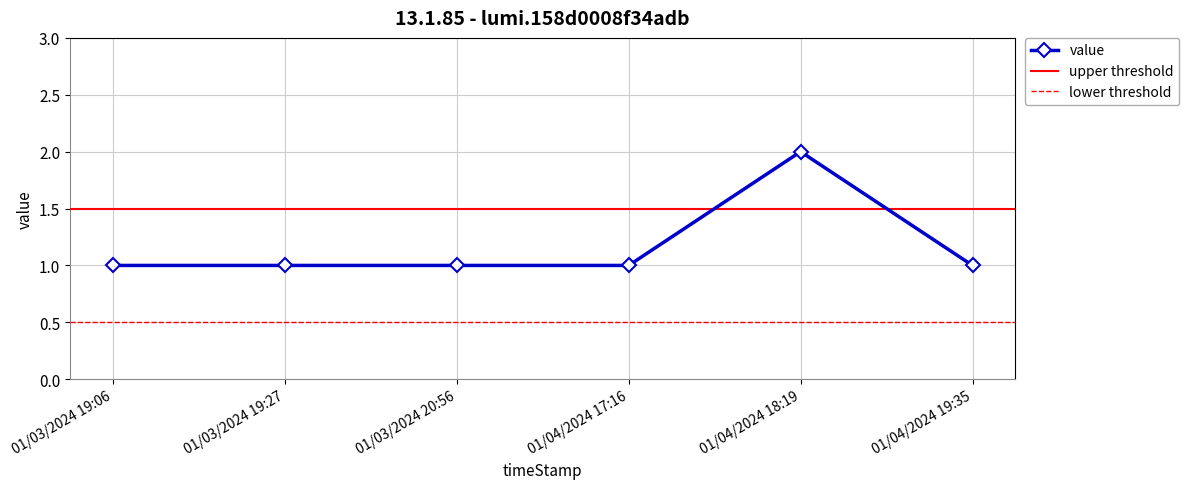

Reading left to right, extract all data points from this chart.

1	1	1	1	2	1